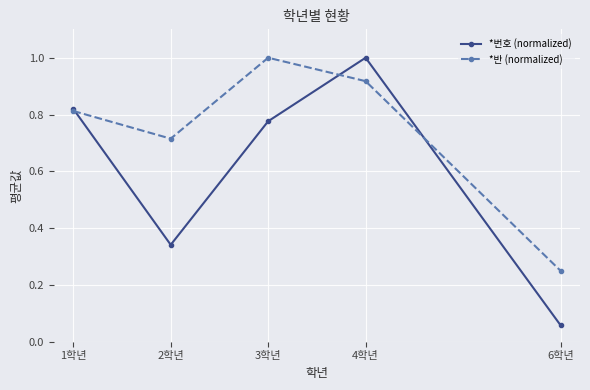

What is the label of the 3rd point from the left?

3학년